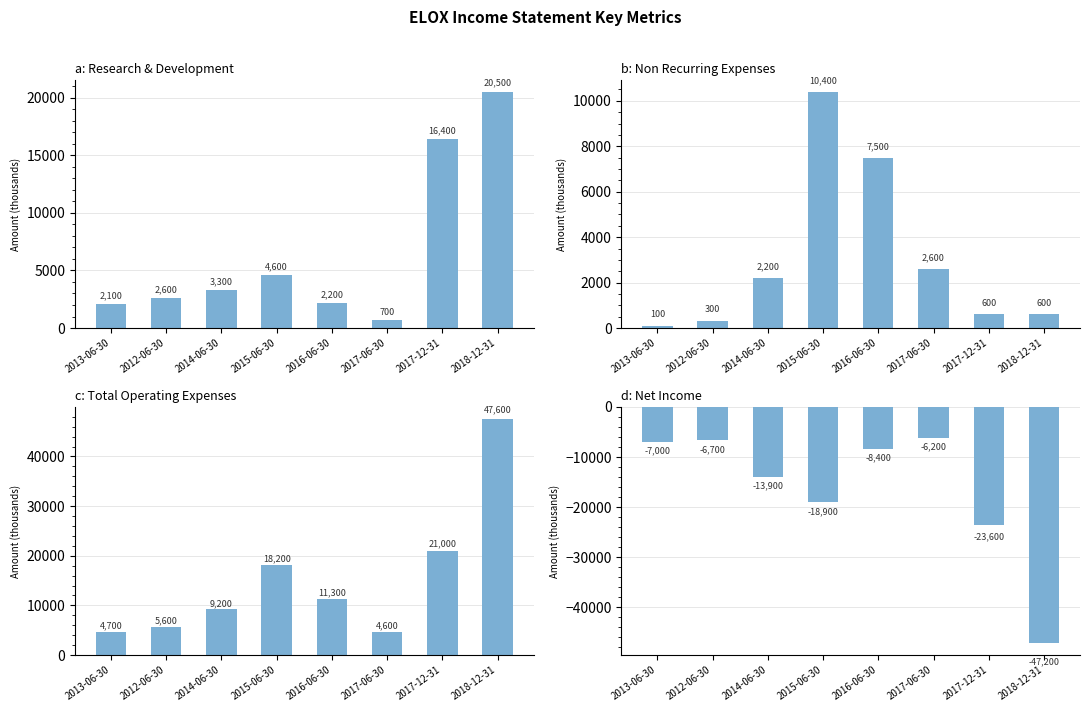

The a: Research & Development series shows 734 at 2013-06-30. True or false?

False